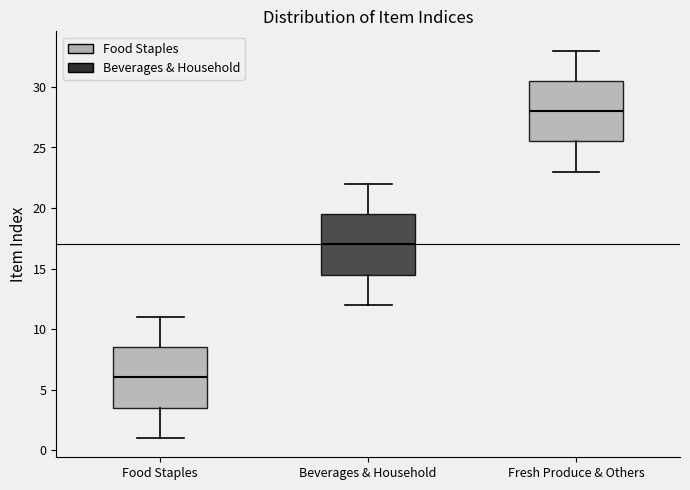

Reading left to right, read every box against the y-axis: the position of its median line, the range the box covers, and the ends of its whiskers. The values are not printed on the chart, so give them approximately, as read against the axis.

Food Staples: median 6.0, box 3.5 to 8.5, whiskers 1.0 to 11.0
Beverages & Household: median 17.0, box 14.5 to 19.5, whiskers 12.0 to 22.0
Fresh Produce & Others: median 28.0, box 25.5 to 30.5, whiskers 23.0 to 33.0